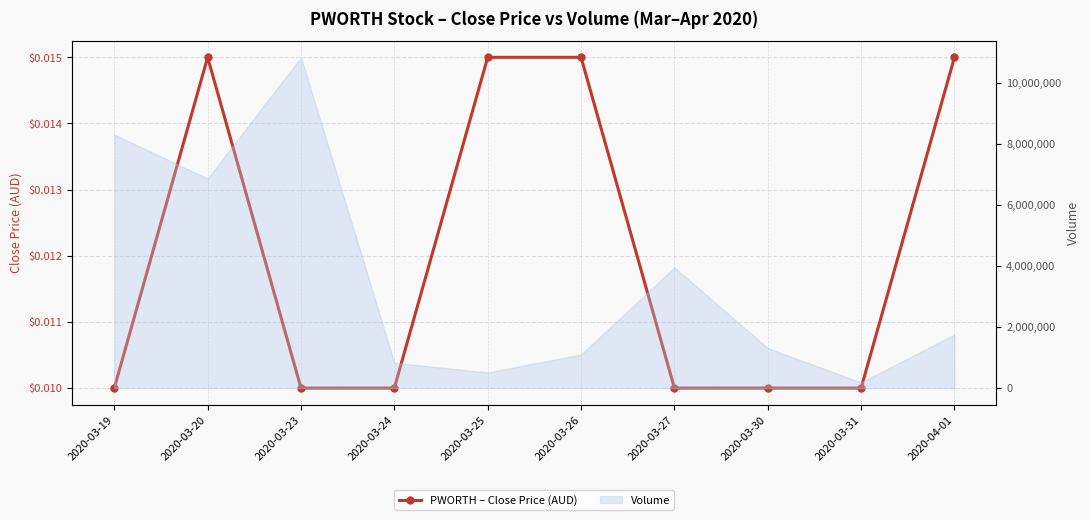

Between 2020-03-19 and 2020-03-31, which is larger?

2020-03-19